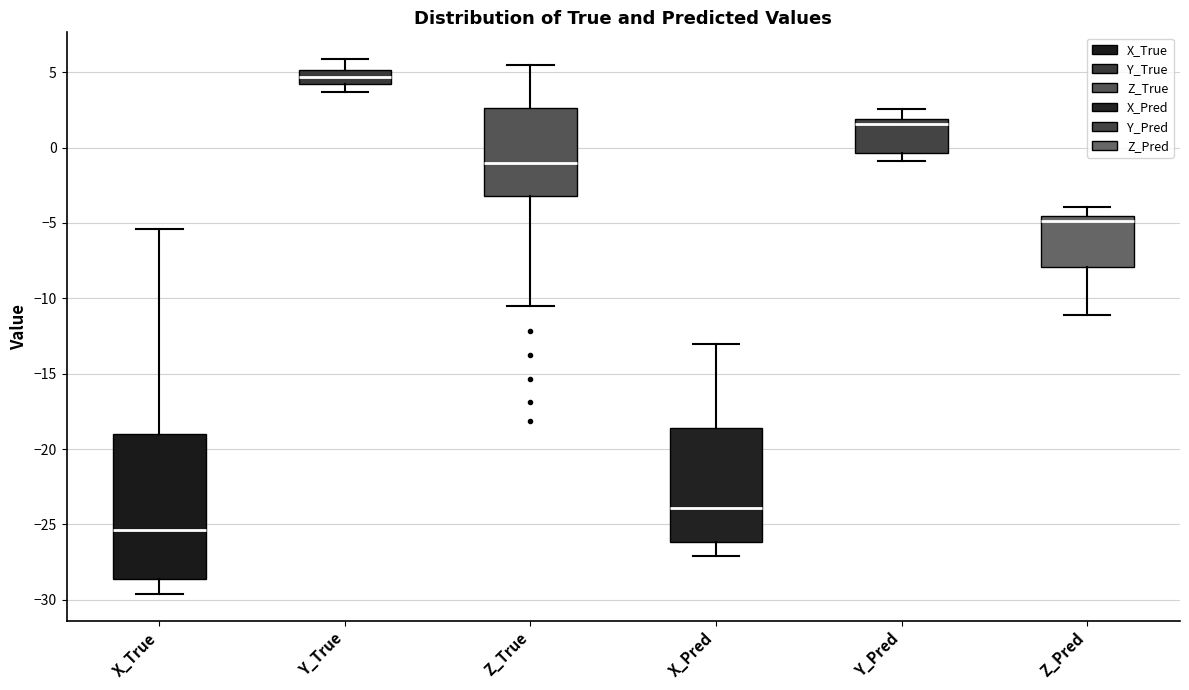

Reading left to right, read every box against the y-axis: the position of its median line, the range the box covers, and the ends of its whiskers. The values are not printed on the chart, so give them approximately, as read against the axis.

X_True: median -25.5, box -28.5 to -19.0, whiskers -29.5 to -5.5
Y_True: median 4.5 (inside the box), box 4.5 to 5.0, whiskers 3.5 to 6.0
Z_True: median -1.0, box -3.0 to 2.5, whiskers -10.5 to 5.5
X_Pred: median -24.0, box -26.0 to -18.5, whiskers -27.0 to -13.0
Y_Pred: median 1.5, box -0.5 to 2.0, whiskers -1.0 to 2.5
Z_Pred: median -5.0, box -8.0 to -4.5, whiskers -11.0 to -4.0